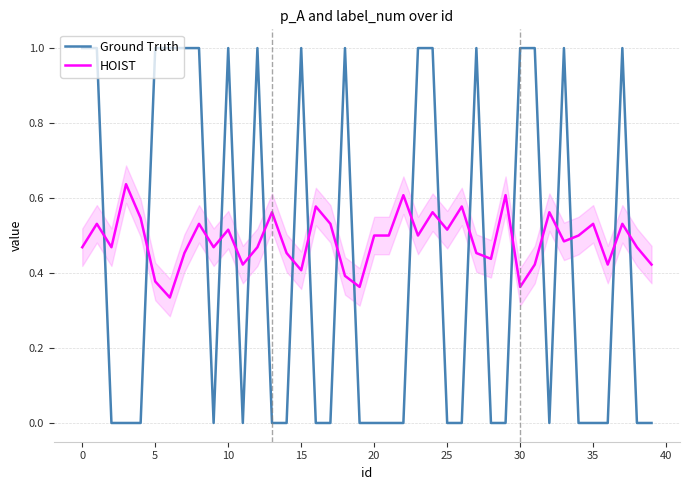

True or false: Ground Truth and HOIST cross at least once.

True